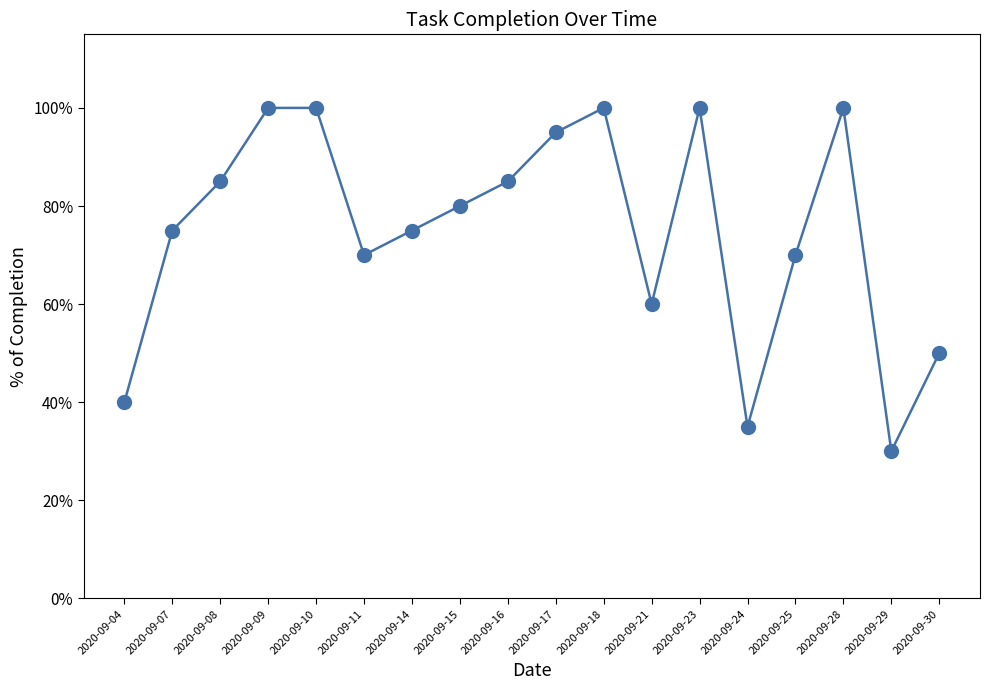

True or false: the data shows 1.8 at 2020-09-10.

False